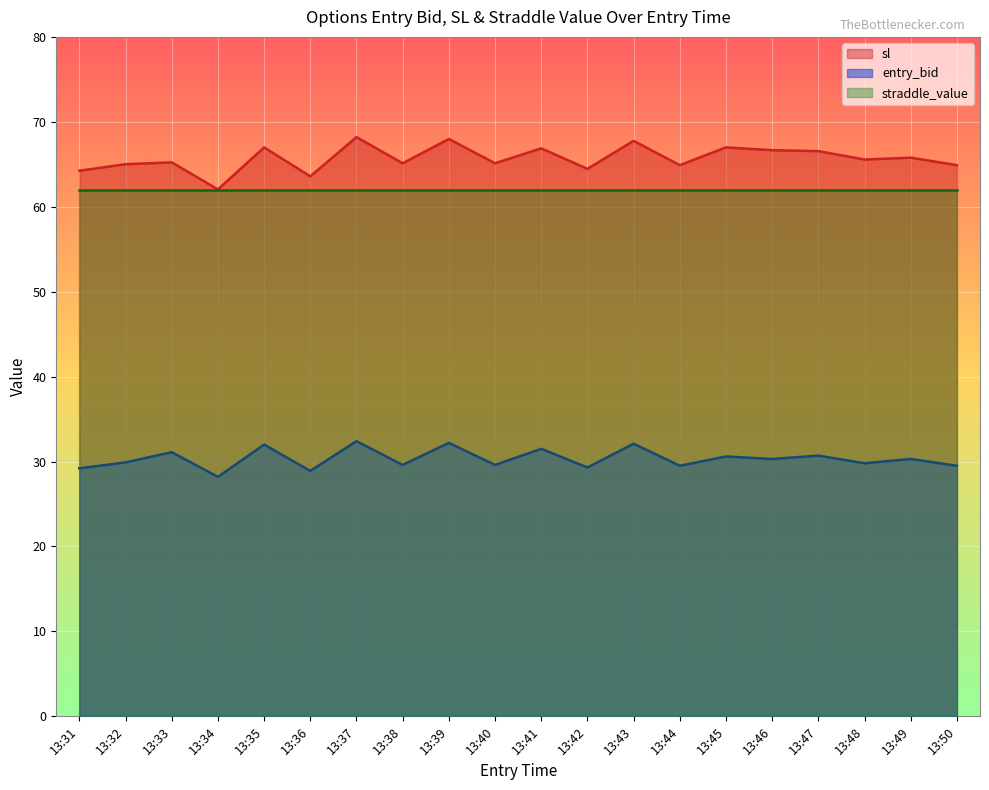

At 13:42, list the series in order from smallest to largest.

entry_bid, straddle_value, sl